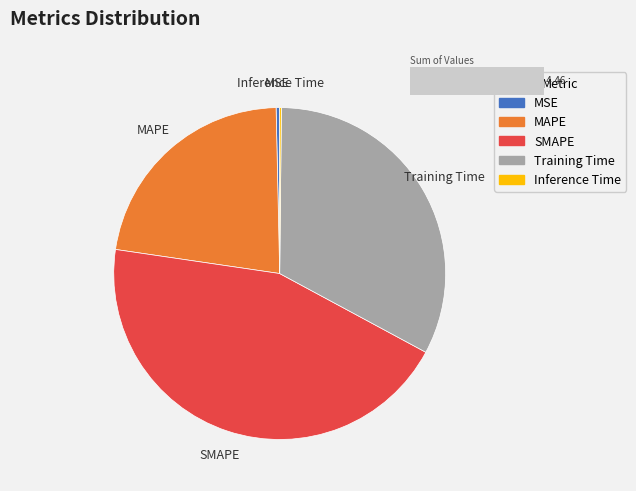

Count the number of slices in the pie.

5